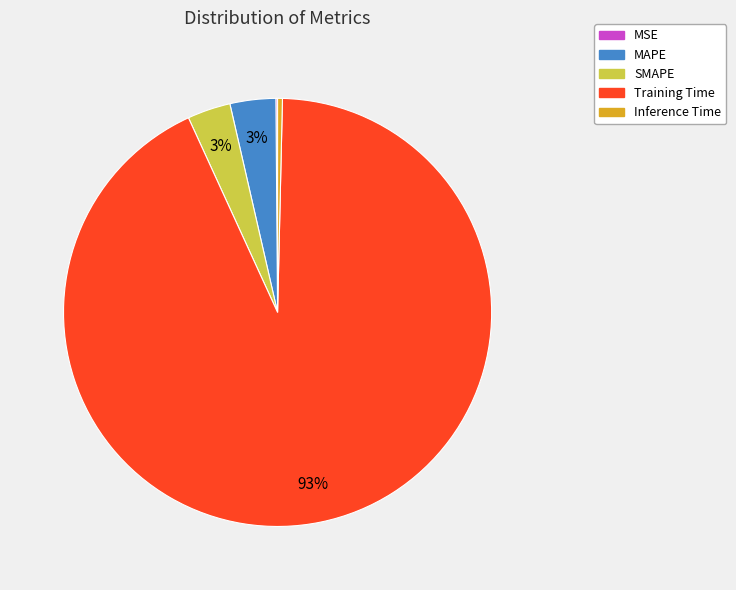

Which has a higher value, MAPE or Training Time?

Training Time